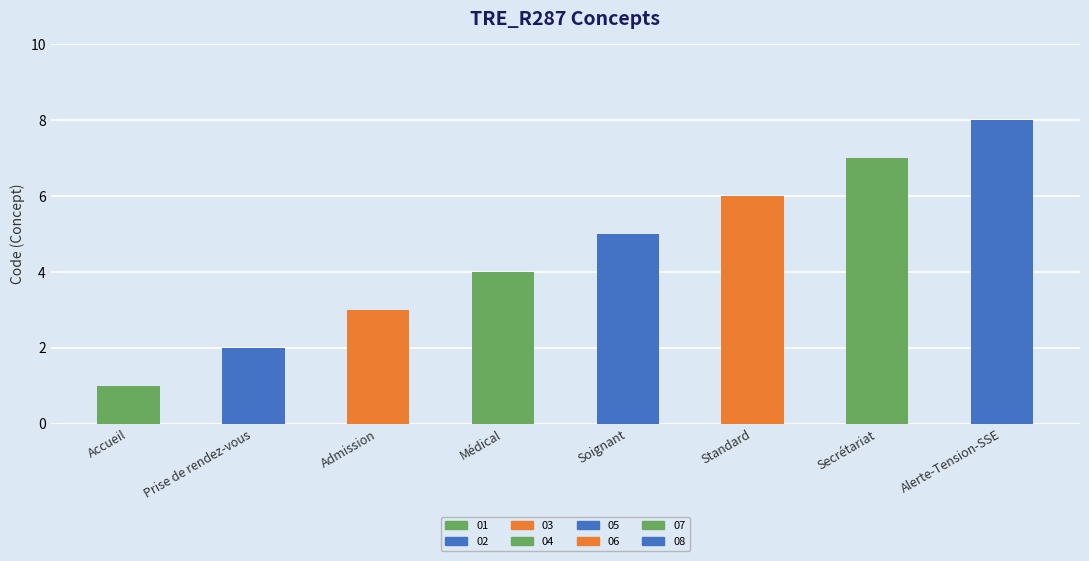

Count the values in the range 3 to 7.

5